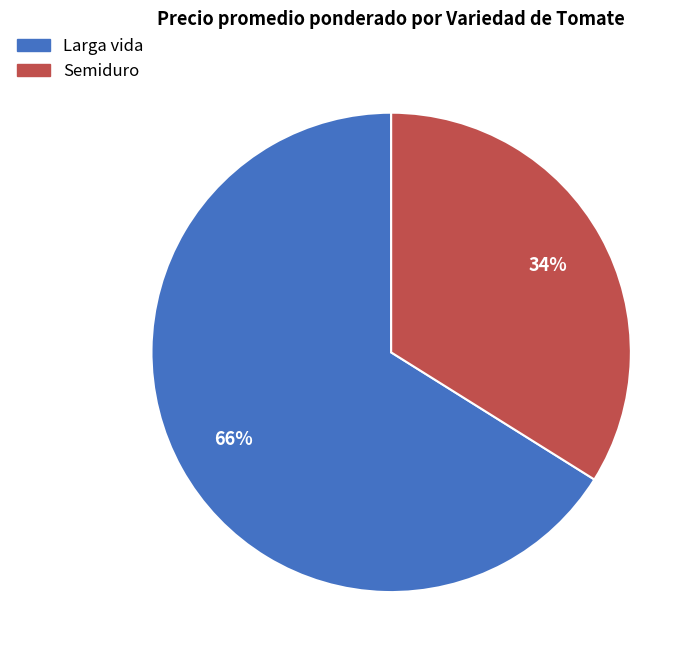

Is it true that Semiduro is 39% of the pie?

False